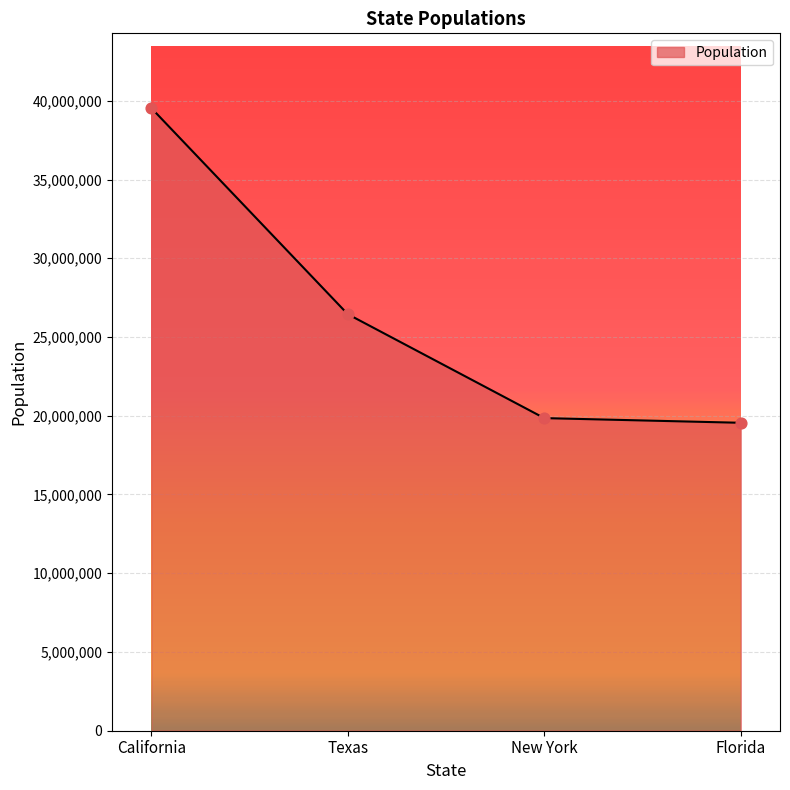

What is the change in value from California to New York?

-19687254